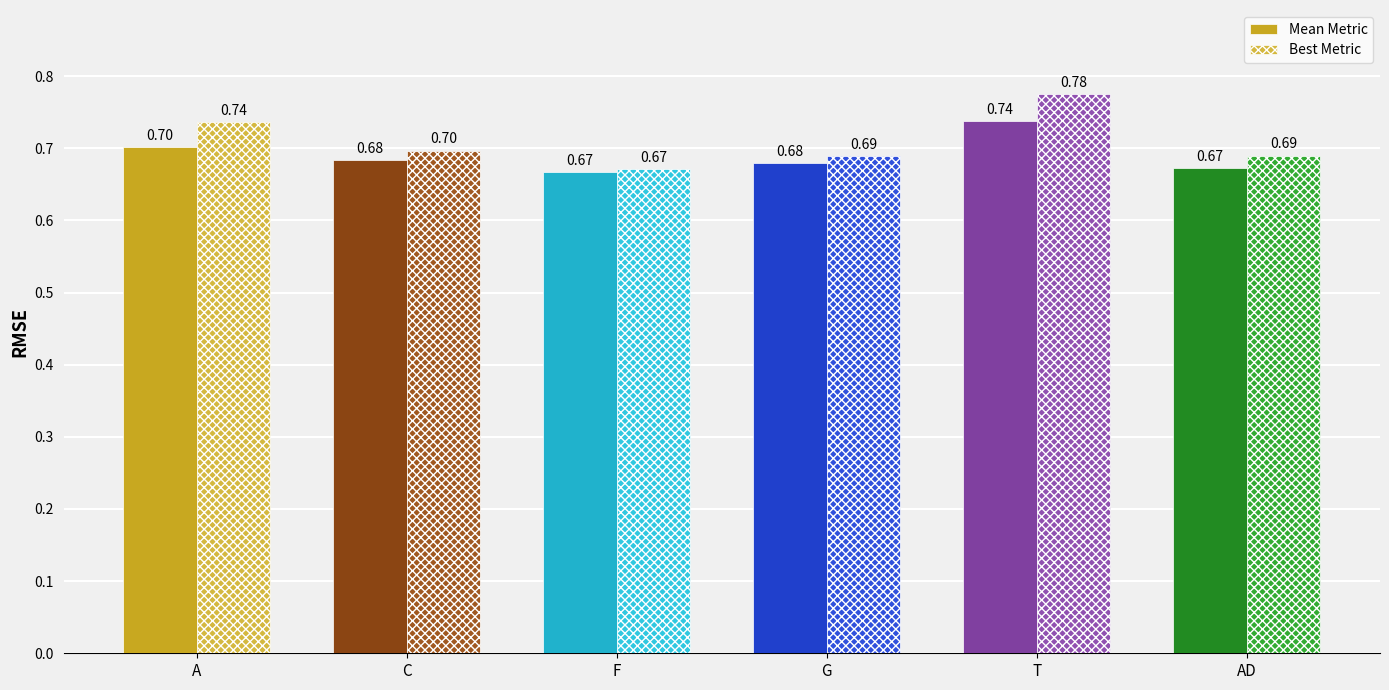

Which series has the largest total across all categories?

Best Metric